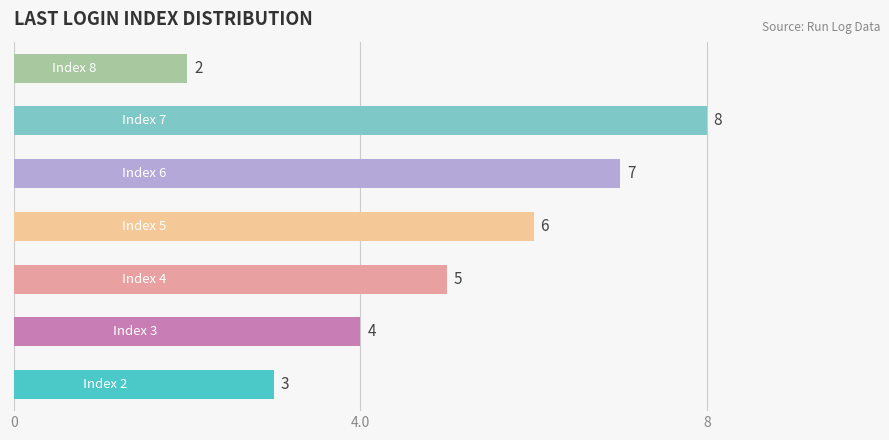

How many values are between 3 and 7?

5